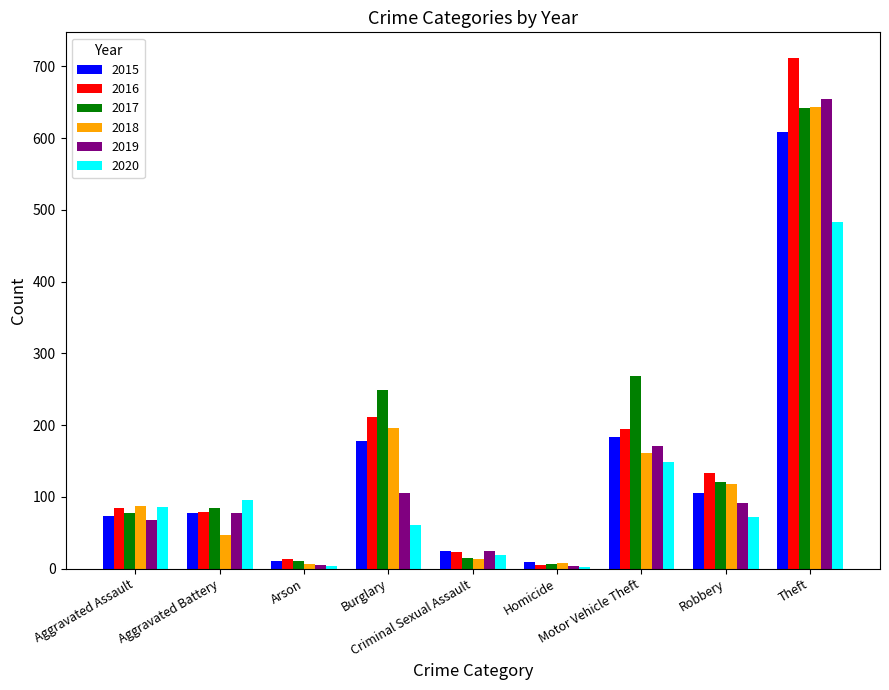

Which series has the widest spread of values?

2016